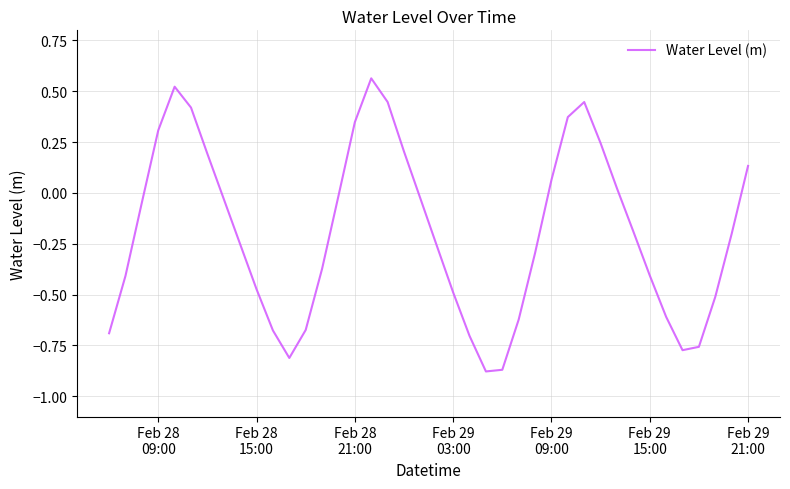

What is the value of the 1st point from the left?

-0.7